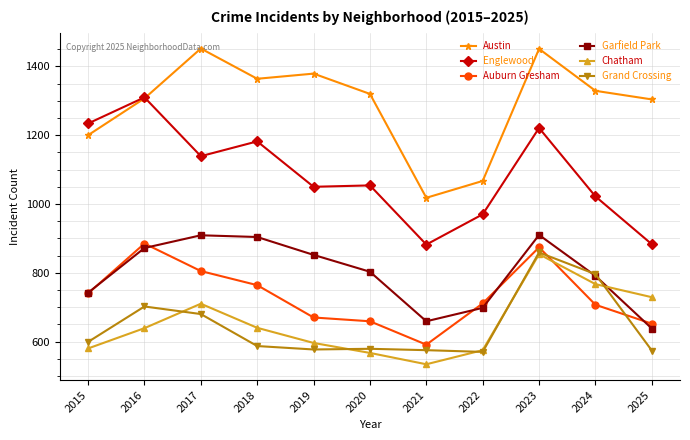

Where is the first local minimum for Chatham?

2021